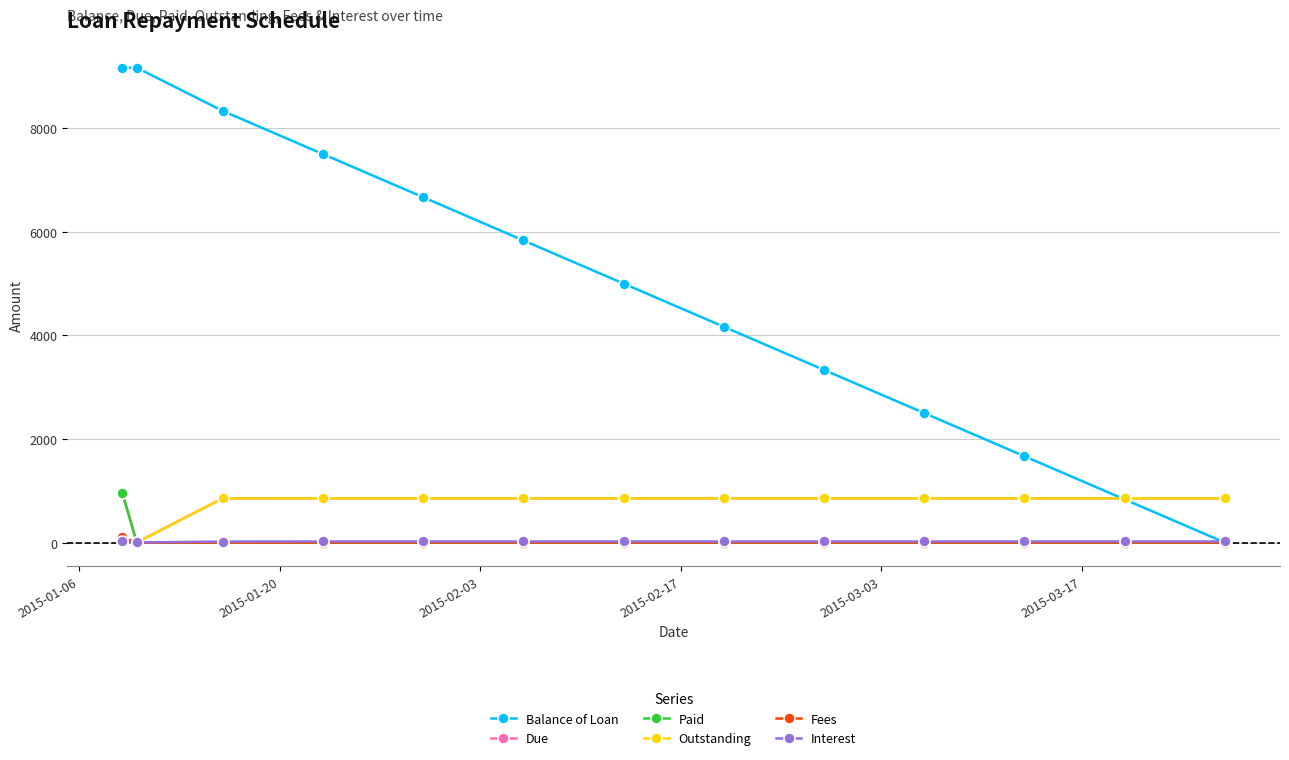

Is this an area chart (filled region under the line)?

No